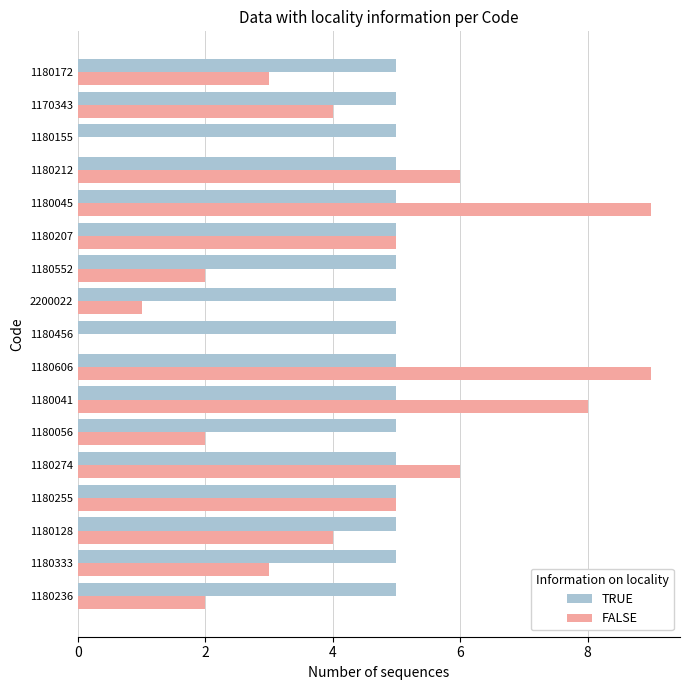

What is the sum of the FALSE values at 1180274 and 1180041?

14